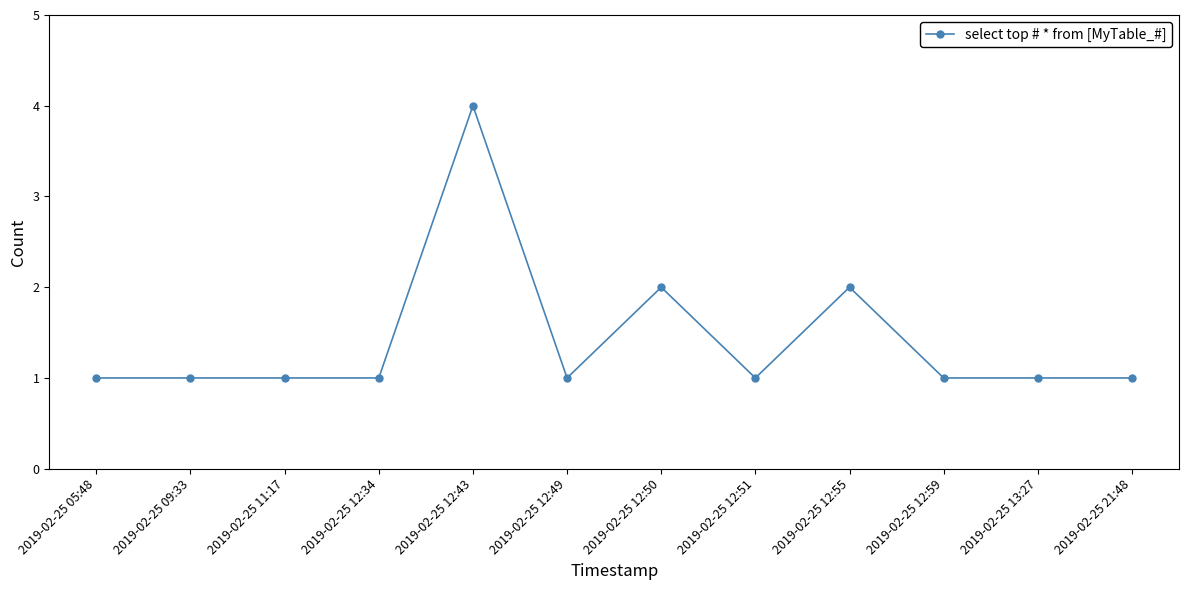

Is it true that the value at 2019-02-25 12:51 is 1?

True